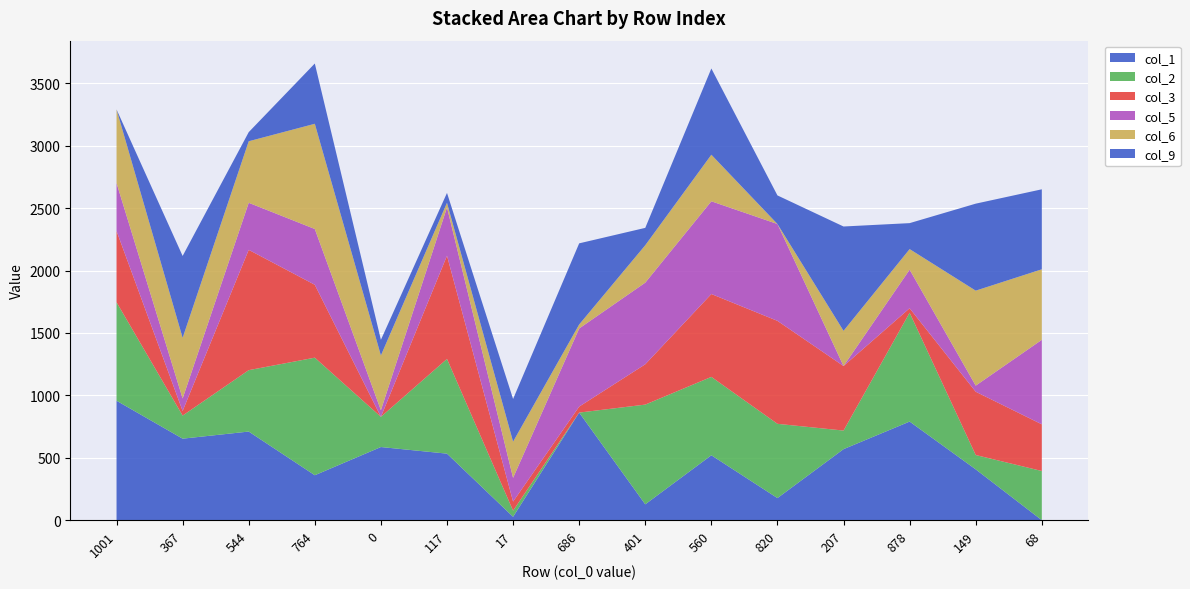

Reading left to right, transcribe all the data shown in this chart.

col_1: 957	653	710	360	586	533	27	862	127	520	177	569	790	407	0
col_2: 789	185	492	942	242	759	49	0	799	628	595	149	872	115	394
col_3: 571	37	964	584	0	827	73	48	323	664	825	517	36	507	374
col_5: 384	100	377	447	53	387	190	626	654	743	776	0	309	49	677
col_6: 590	486	493	843	439	37	290	32	300	373	0	282	165	761	565
col_9: 0	656	73	483	125	79	342	650	139	691	229	836	208	697	641